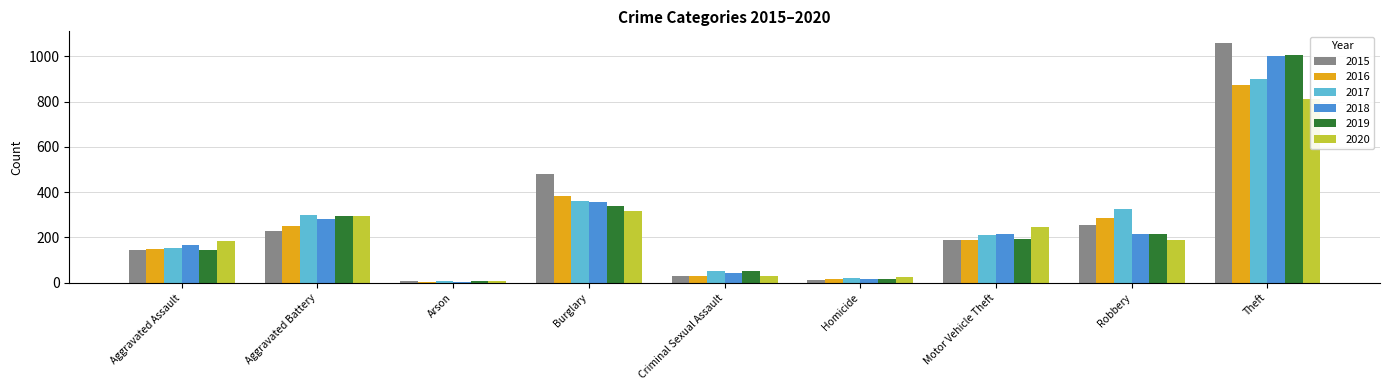

At which label is 2020 closest to 410?

Burglary